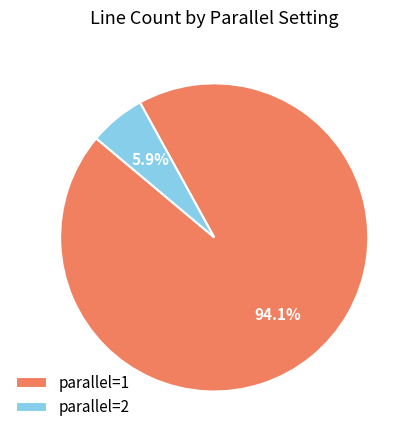

Which slice is the smallest?

parallel=2